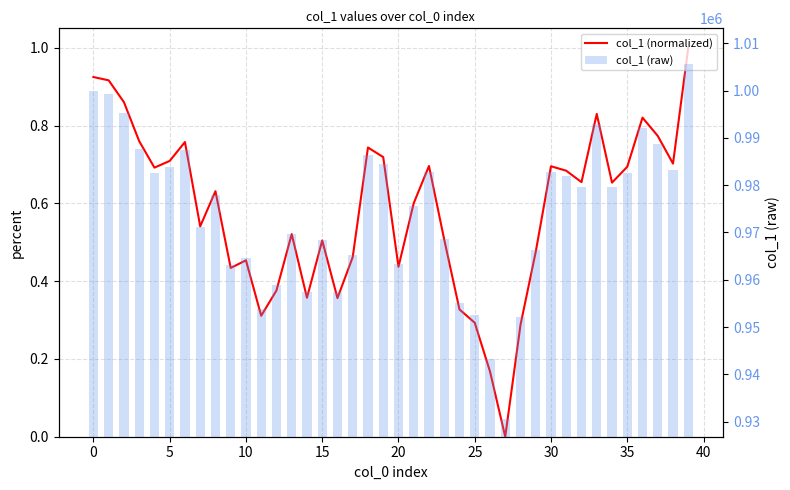

Reading left to right, list all the values displayed in this chart.

col_1 (normalized): 0.9	0.9	0.9	0.8	0.7	0.7	0.8	0.5	0.6	0.4	0.5	0.3	0.4	0.5	0.4	0.5	0.4	0.5	0.7	0.7	0.4	0.6	0.7	0.5	0.3	0.3	0.2	0.0	0.3	0.5	0.7	0.7	0.7	0.8	0.7	0.7	0.8	0.8	0.7	1.0
col_1 (raw): 1000000.0	999362.0	995147.6	987620.9	982509.3	983800.0	987447.3	971167.8	977952.9	963140.0	964610.6	953910.4	958784.9	969670.5	957383.7	968446.2	957322.7	965227.8	986390.4	984541.8	963358.3	975639.3	982823.2	968611.8	955126.9	952561.2	943160.4	930554.7	952129.7	966249.0	982771.9	981911.3	979709.5	992874.7	979612.3	982669.4	992159.5	988630.4	983285.3	1005646.8